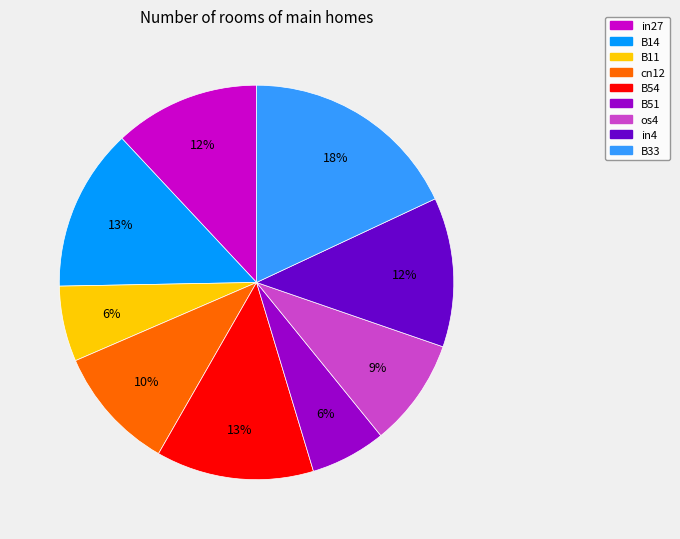

Do B14 and B54 together represent more than half of the pie?

No